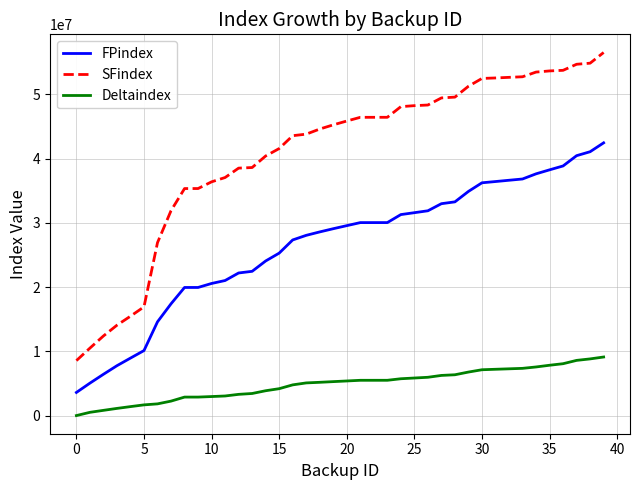

True or false: Deltaindex and FPindex intersect in this chart.

False